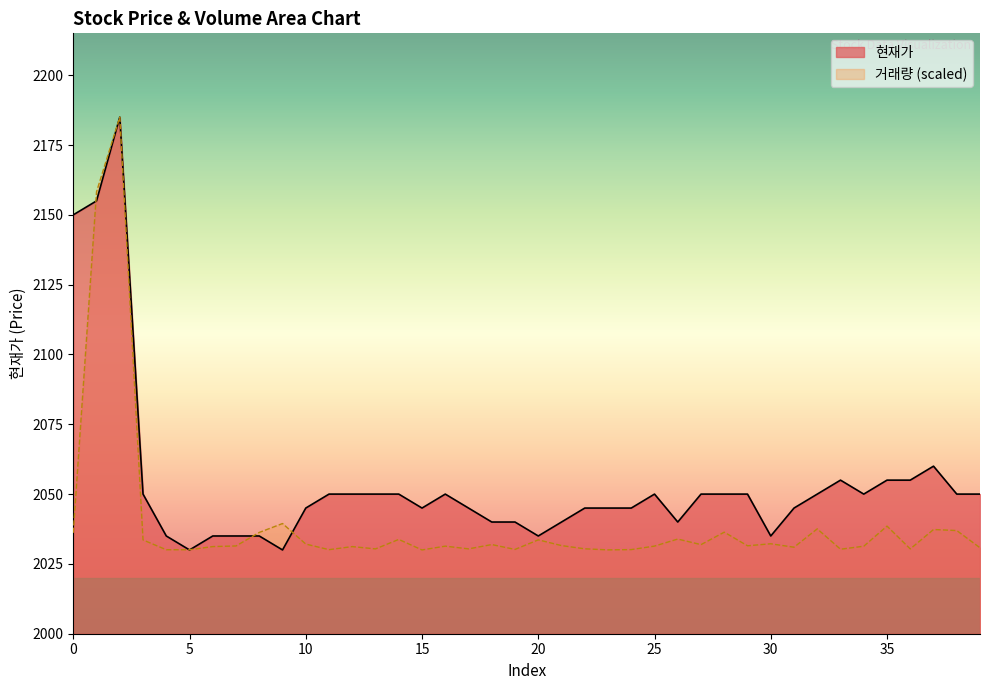

How many lines are shown in the chart?

2